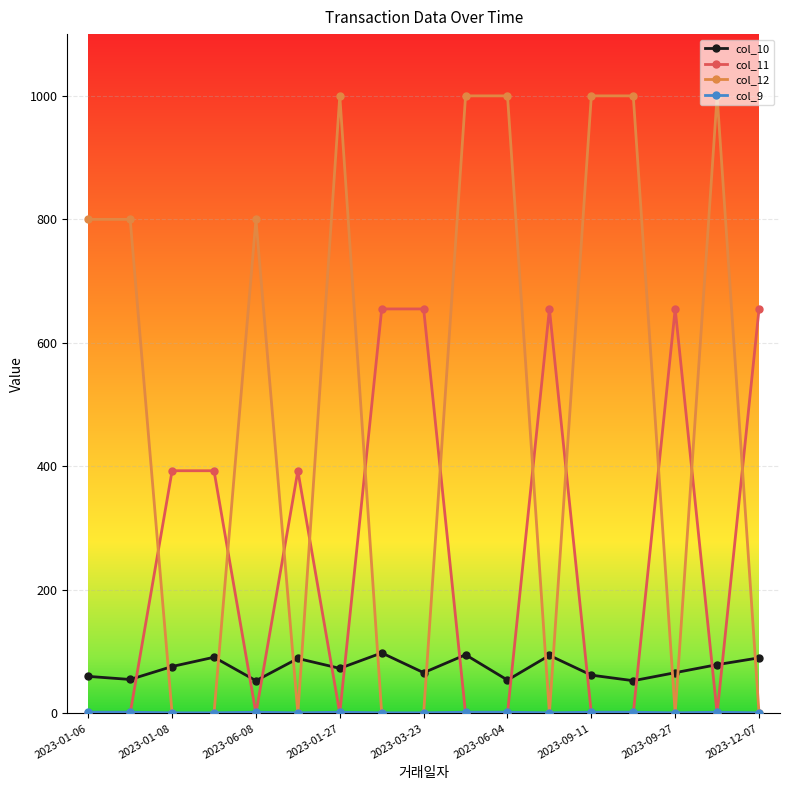

Which series has the largest range (max minus min)?

col_12